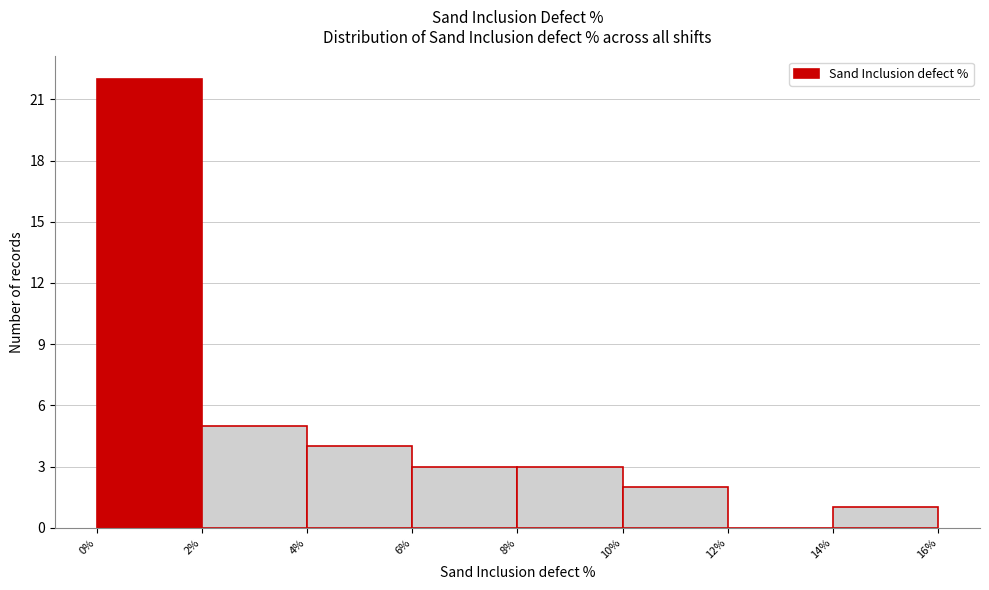

Reading left to right, list every bar in this chart as the range it spans on the x-axis followed by its height. The values are not printed on the chart, so give them approximately, as read against the axis.

0% to 2%: 22
2% to 4%: 5
4% to 6%: 4
6% to 8%: 3
8% to 10%: 3
10% to 12%: 2
12% to 14%: 0
14% to 16%: 1